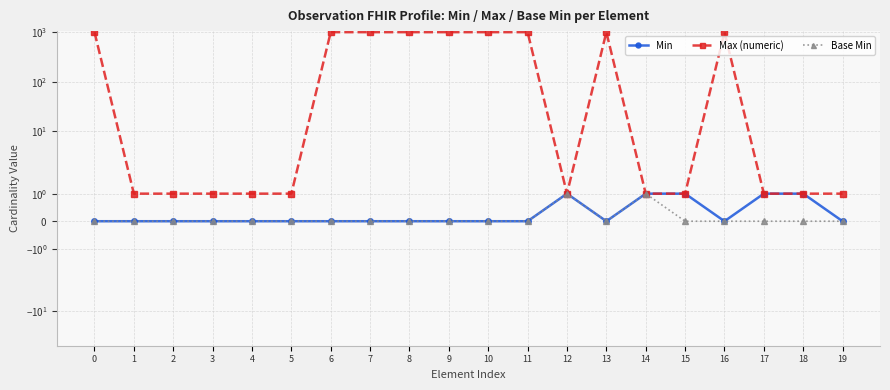

Rank the series at 11 from lowest to highest value.

Min, Base Min, Max (numeric)